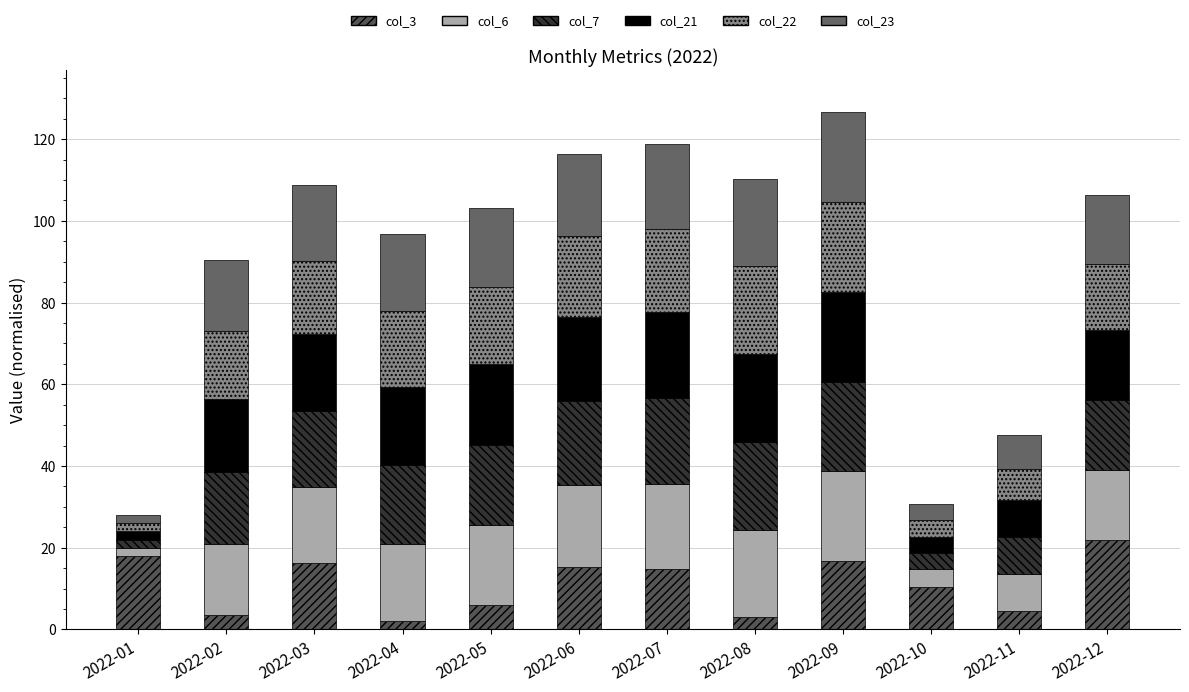

At which label does col_3 first exceed 14?

2022-01